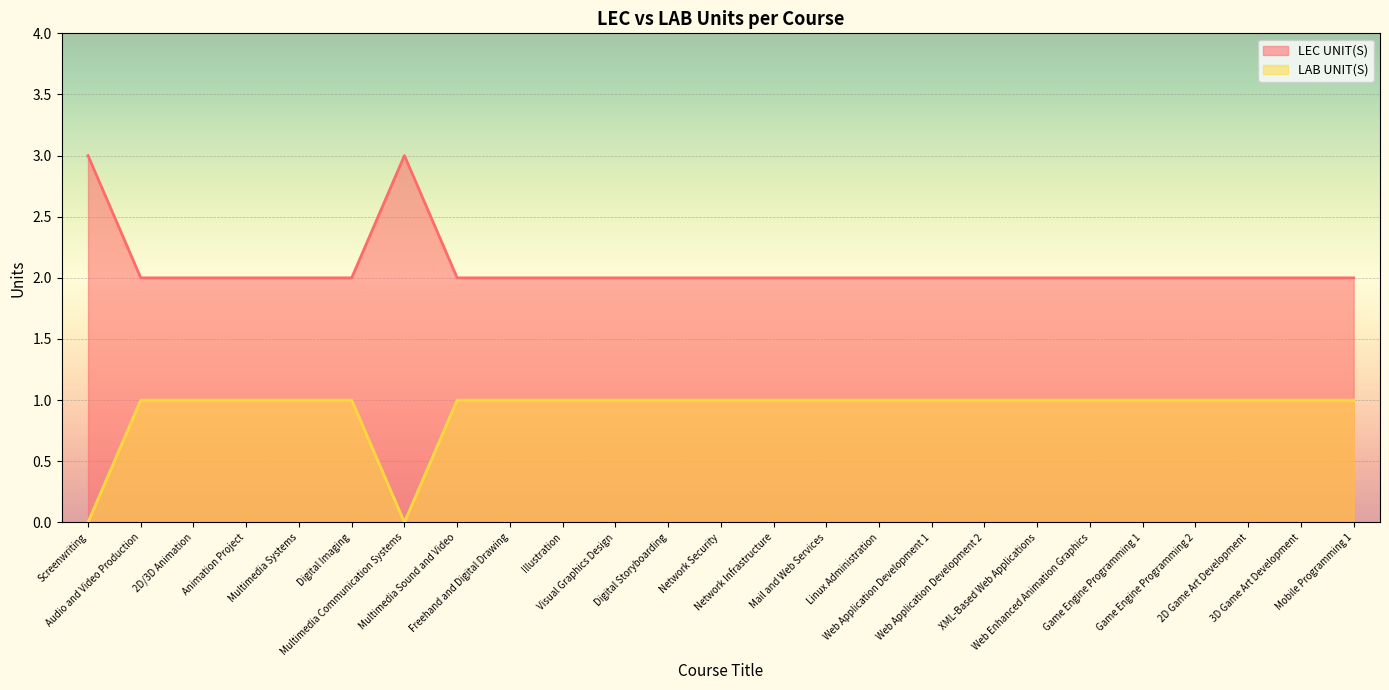

What is the maximum value for LAB UNIT(S)?

1